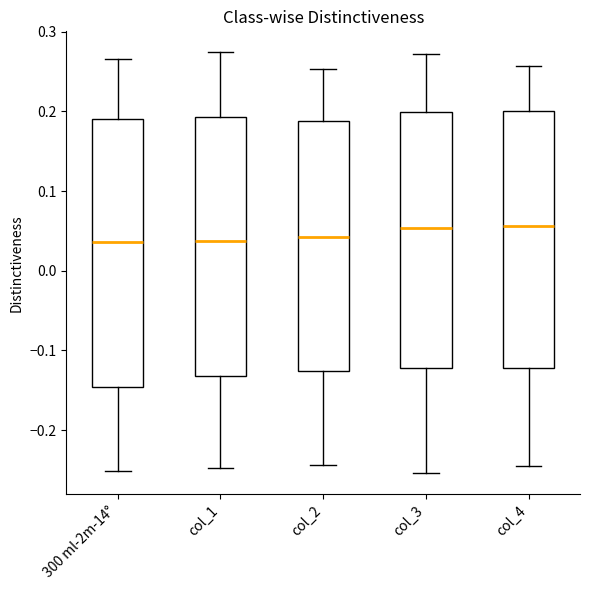

Where does the upper whisker of the box for col_1 end on the y-axis? The values are not printed on the chart, so give them approximately, as read against the axis.

0.27